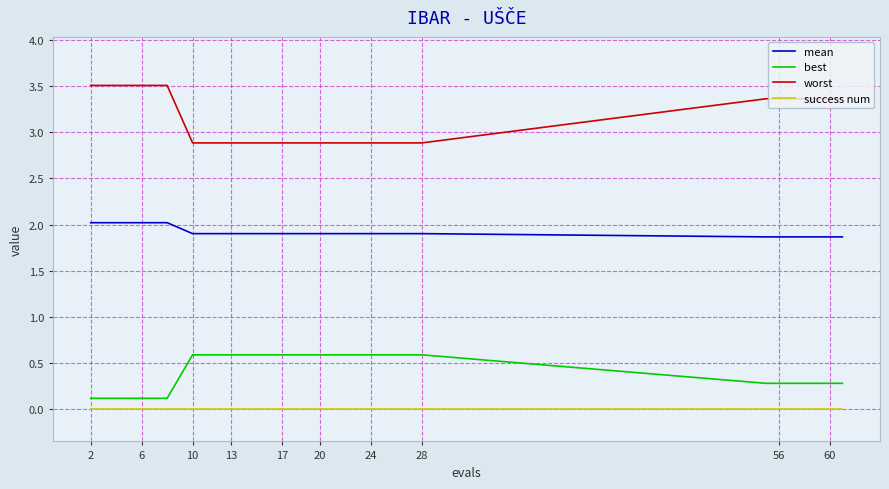

Reading left to right, list all the values displayed in this chart.

mean: 2.0	2.0	2.0	2.0	1.9	1.9	1.9	1.9	1.9	1.9	1.9	1.9	1.9	1.9	1.9	1.9	1.9	1.9	1.9	1.9
best: 0.1	0.1	0.1	0.1	0.6	0.6	0.6	0.6	0.6	0.6	0.6	0.6	0.6	0.6	0.6	0.3	0.3	0.3	0.3	0.3
worst: 3.5	3.5	3.5	3.5	2.9	2.9	2.9	2.9	2.9	2.9	2.9	2.9	2.9	2.9	2.9	3.4	3.4	3.4	3.4	3.4
success num: 0.0	0.0	0.0	0.0	0.0	0.0	0.0	0.0	0.0	0.0	0.0	0.0	0.0	0.0	0.0	0.0	0.0	0.0	0.0	0.0